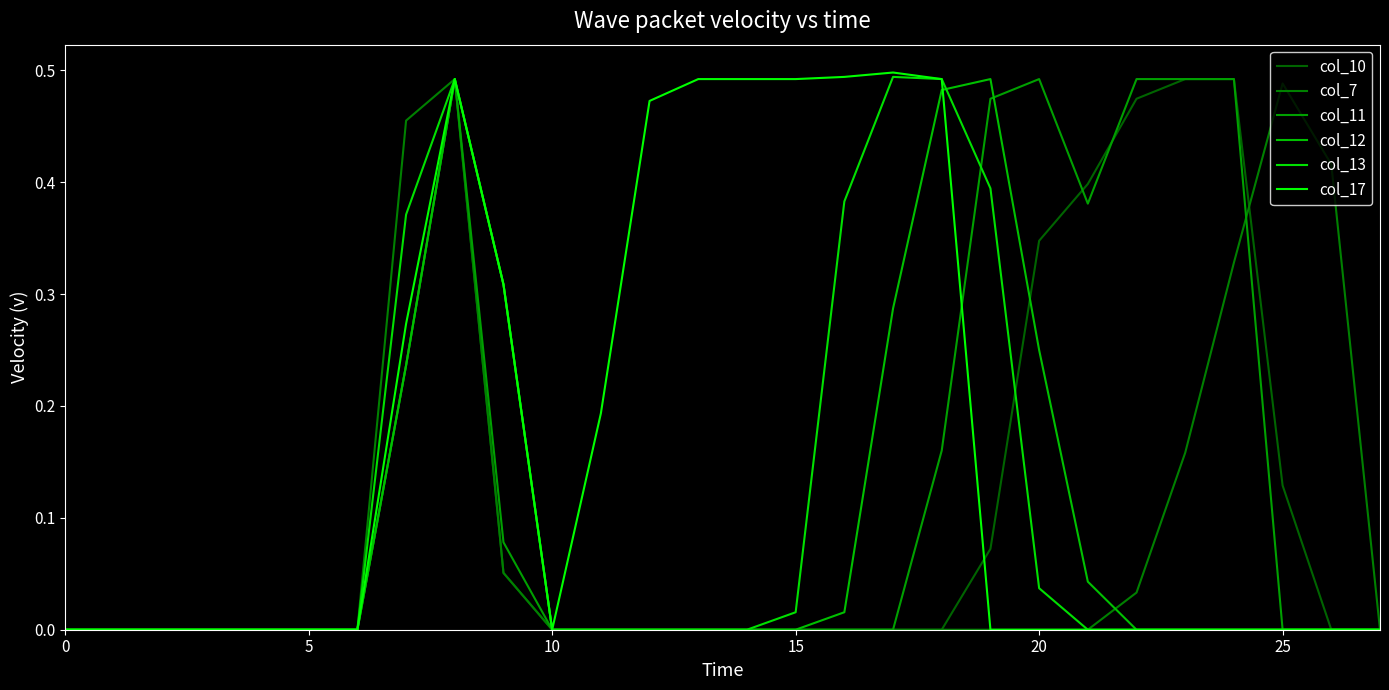

Which series has the largest range (max minus min)?

col_17